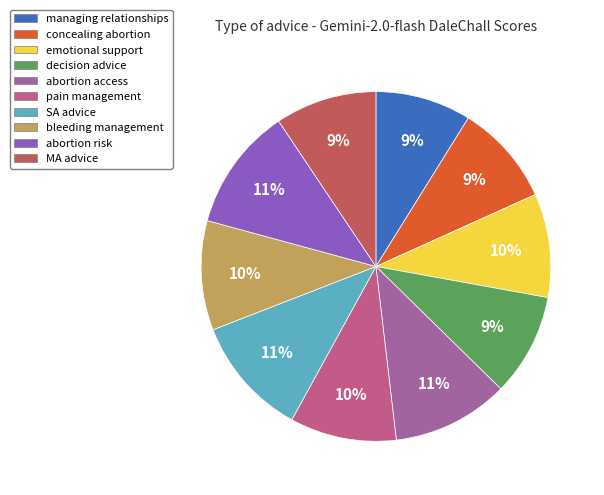

Between managing relationships and abortion access, which is larger?

abortion access